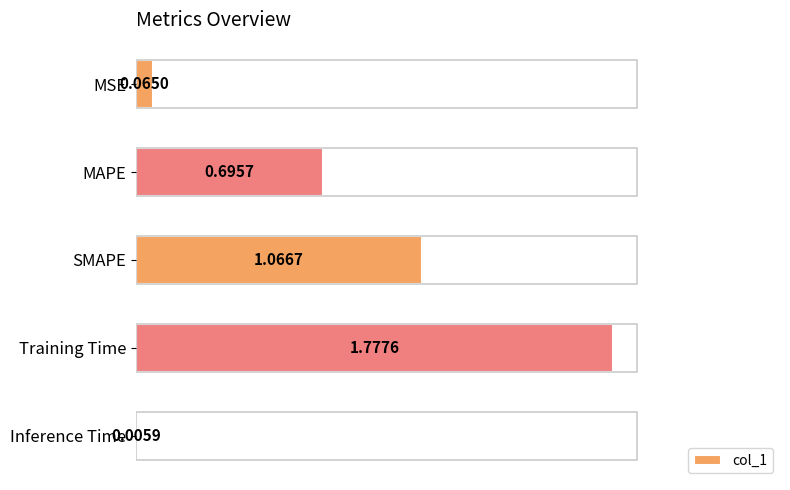

What is the sum of all values?

3.6